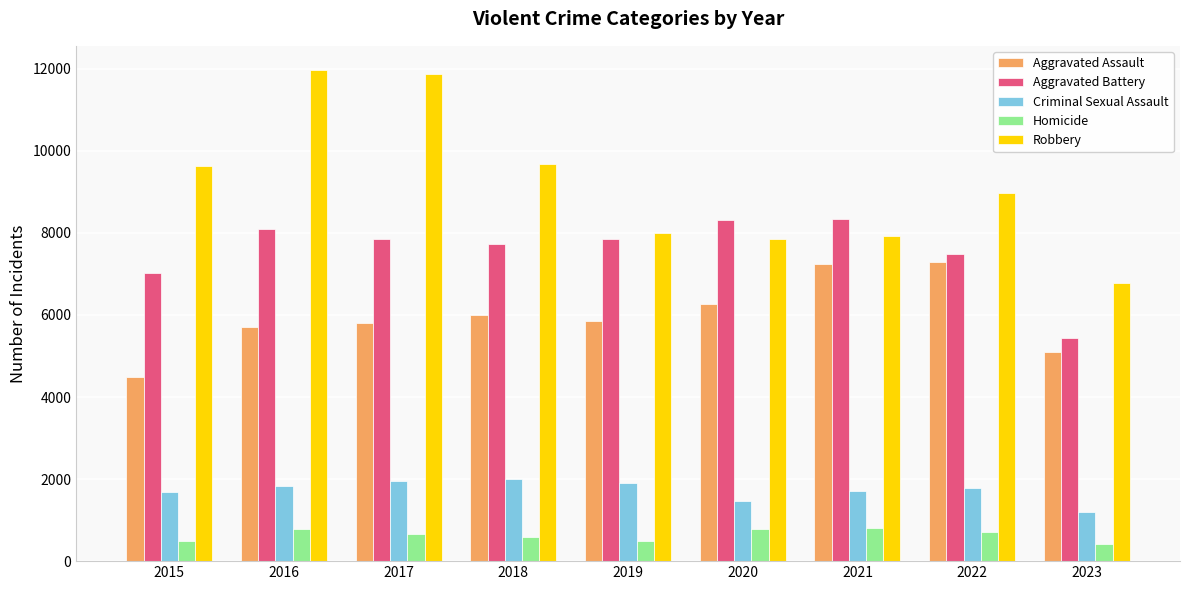

What is the total value across all series at 2023?

18946